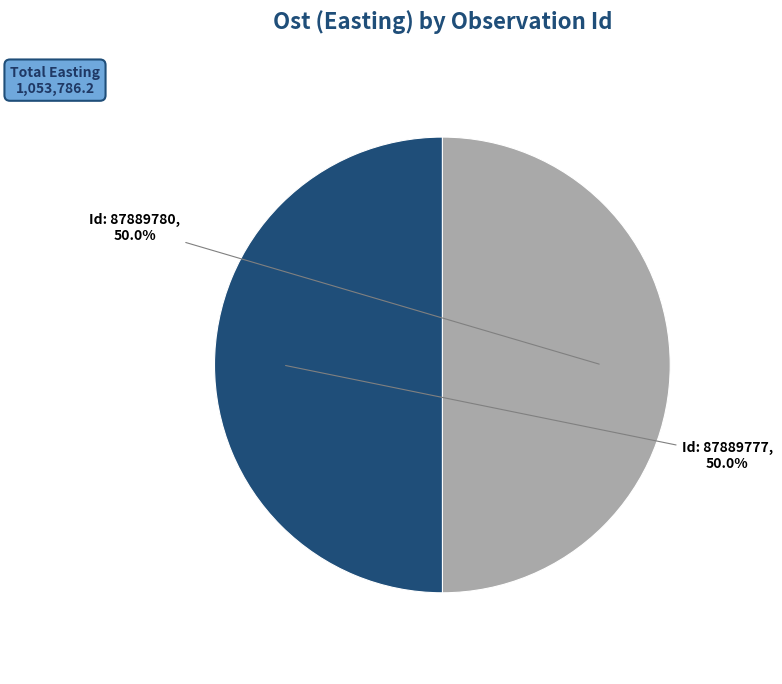

What is the ratio of the value at Id: 87889780 to the value at Id: 87889777?

1.0